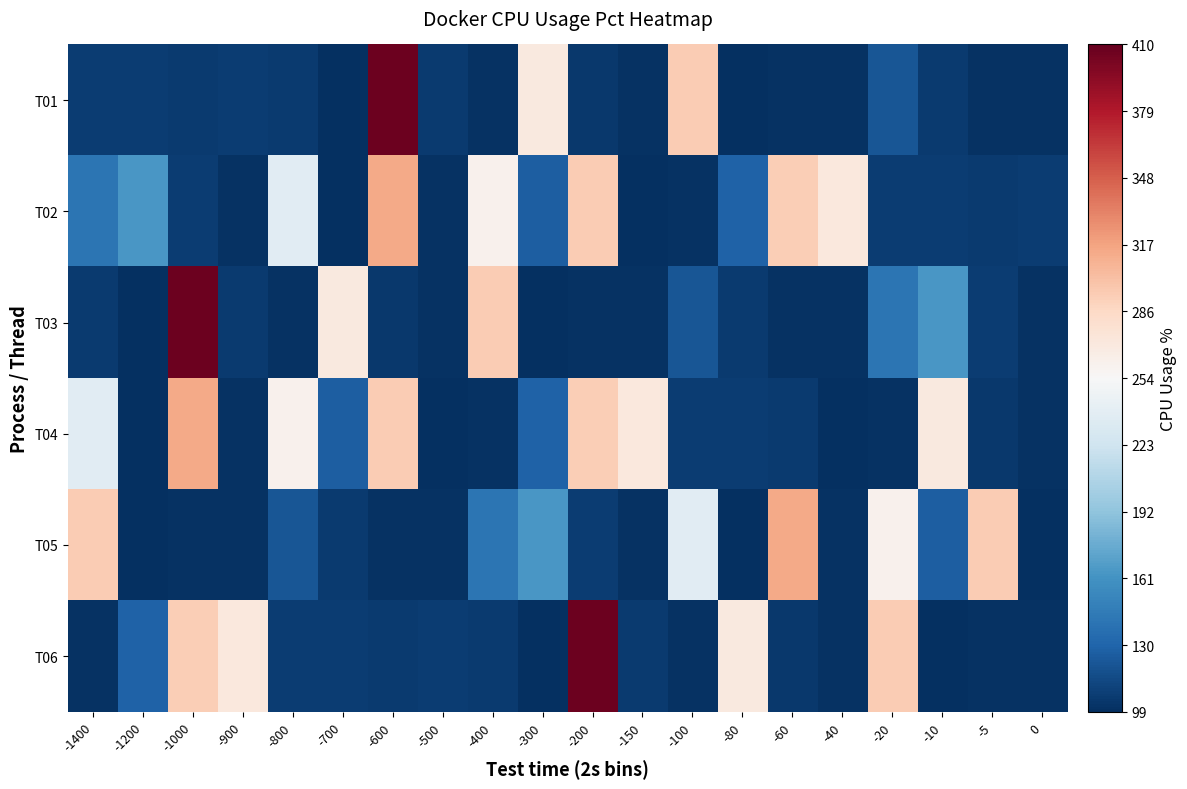

Reading left to right, extract all data points from this chart.

T01: -1400=106.6	-1200=106.7	-1000=105.6	-900=106.5	-800=105.6	-700=100.2	-600=406.9	-500=106.0	-400=100.4	-300=269.7	-200=104.2	-150=100.3	-100=293.5	-80=100.2	-60=100.6	-40=100.5	-20=121.5	-10=106.2	-5=100.6	0=100.6
T02: -1400=140.8	-1200=163.5	-1000=106.9	-900=100.3	-800=237.0	-700=99.7	-600=313.1	-500=100.6	-400=261.0	-300=126.6	-200=294.3	-150=99.9	-100=100.3	-80=128.2	-60=292.7	-40=271.1	-20=106.6	-10=106.7	-5=105.6	0=106.5
T03: -1400=105.6	-1200=100.2	-1000=406.9	-900=106.0	-800=100.4	-700=269.7	-600=104.2	-500=100.3	-400=293.5	-300=100.2	-200=100.6	-150=100.5	-100=121.5	-80=106.2	-60=100.6	-40=100.6	-20=140.8	-10=163.5	-5=106.9	0=100.3
T04: -1400=237.0	-1200=99.7	-1000=313.1	-900=100.6	-800=261.0	-700=126.6	-600=294.3	-500=99.9	-400=100.3	-300=128.2	-200=292.7	-150=271.1	-100=106.6	-80=106.7	-60=105.6	-40=100.2	-20=100.4	-10=269.7	-5=104.2	0=100.3
T05: -1400=293.5	-1200=100.2	-1000=100.6	-900=100.5	-800=121.5	-700=106.2	-600=100.6	-500=100.6	-400=140.8	-300=163.5	-200=106.9	-150=100.3	-100=237.0	-80=99.7	-60=313.1	-40=100.6	-20=261.0	-10=126.6	-5=294.3	0=99.9
T06: -1400=100.3	-1200=128.2	-1000=292.7	-900=271.1	-800=106.6	-700=106.7	-600=105.6	-500=106.5	-400=105.6	-300=100.2	-200=406.9	-150=106.0	-100=100.4	-80=269.7	-60=104.2	-40=100.3	-20=293.5	-10=100.2	-5=100.6	0=100.5